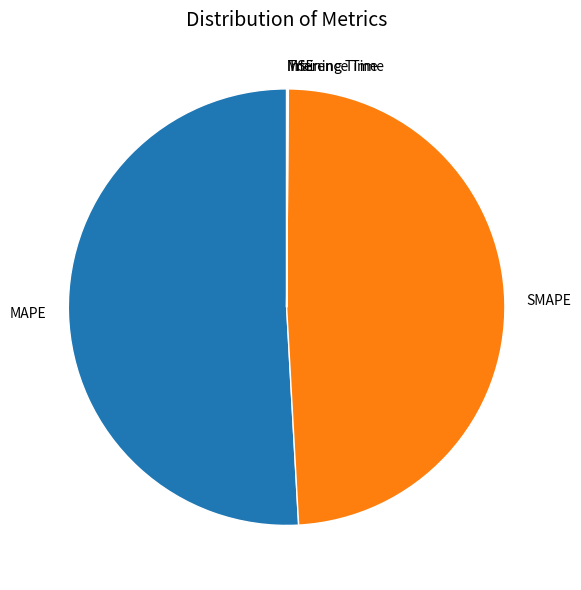

What is the largest slice in the pie chart?

MAPE